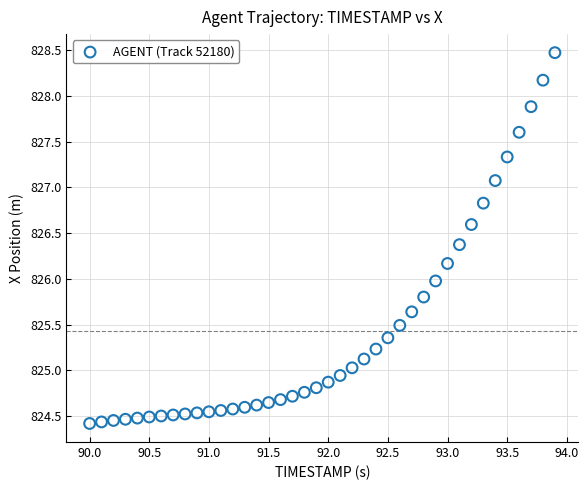

What is the range of Y values (max minus min)?

4.1